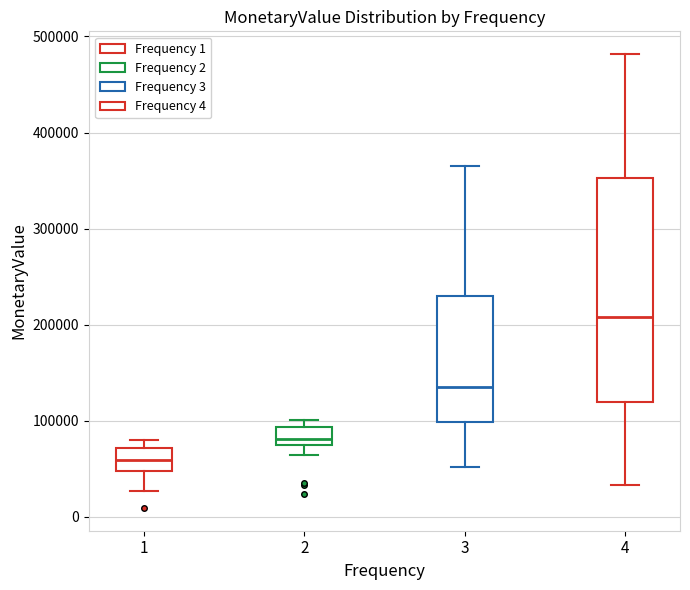

Reading left to right, read every box against the y-axis: the position of its median line, the range the box covers, and the ends of its whiskers. The values are not printed on the chart, so give them approximately, as read against the axis.

1: median 60000, box 50000 to 70000, whiskers 30000 to 80000
2: median 80000, box 70000 to 90000, whiskers 60000 to 100000
3: median 140000, box 100000 to 230000, whiskers 50000 to 370000
4: median 210000, box 120000 to 350000, whiskers 30000 to 480000